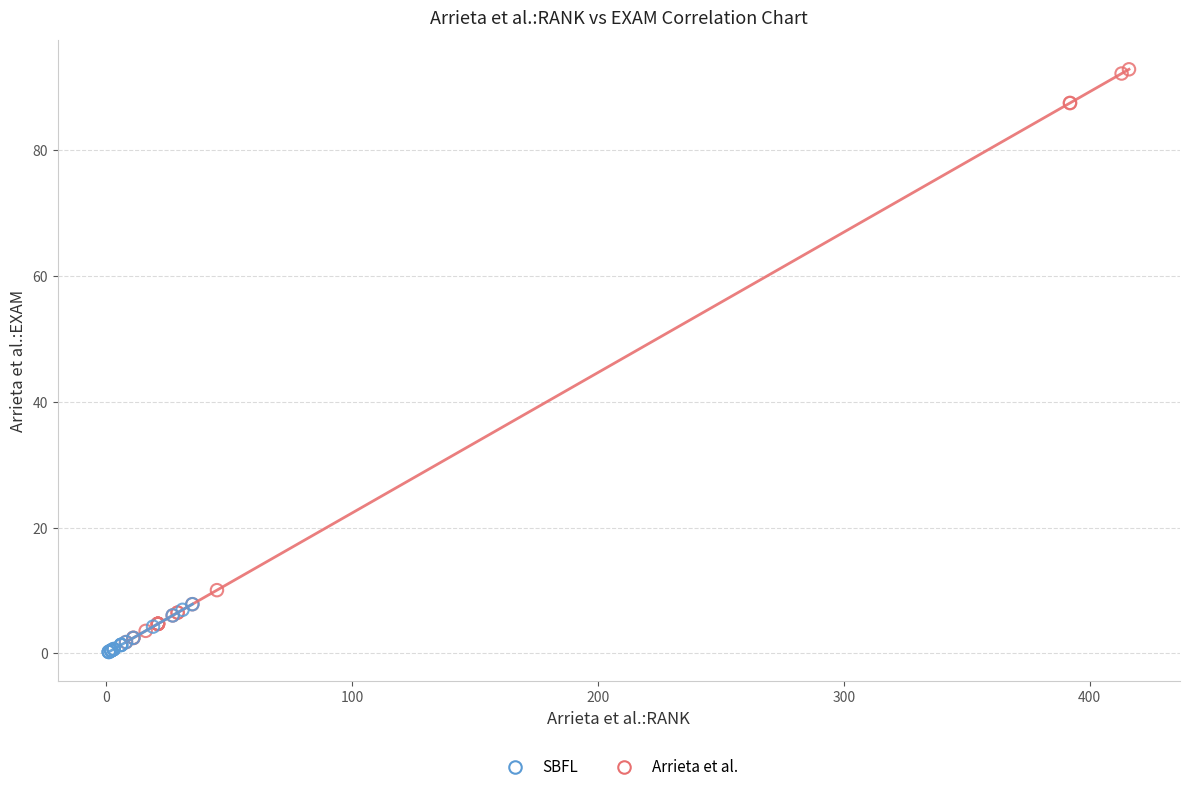

Which series has the largest Y range (max minus min)?

Arrieta et al.